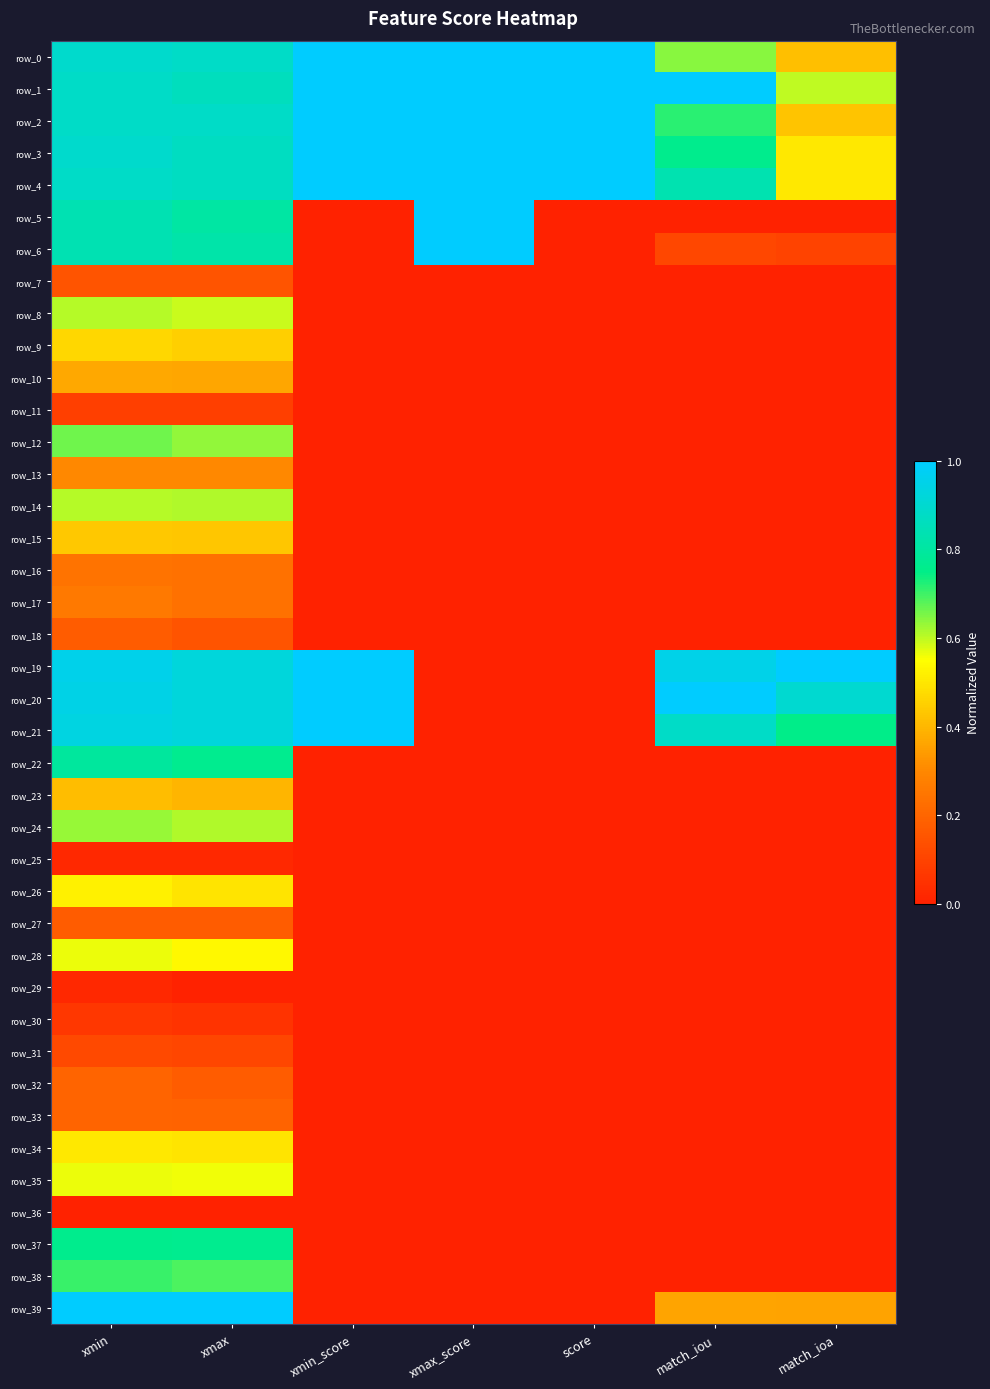

The value of row_21 at xmin_score is 1.6. True or false?

False